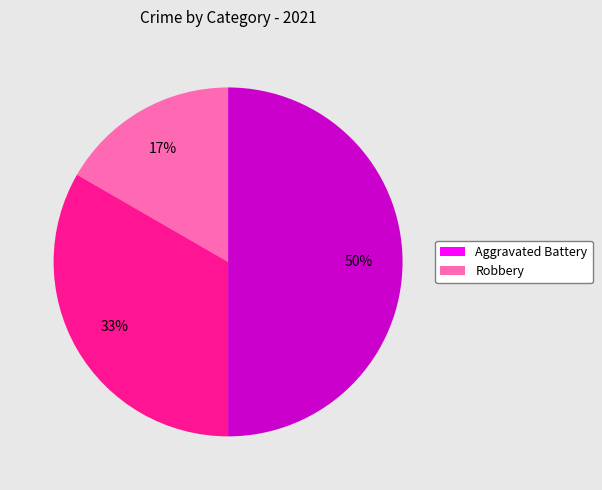

To the nearest percent, what is the average slice percentage?

33%